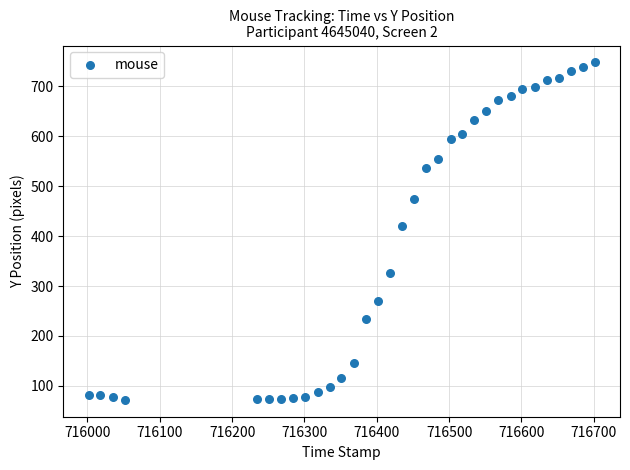

What Y value in the scatter plot is closest to 410?

420